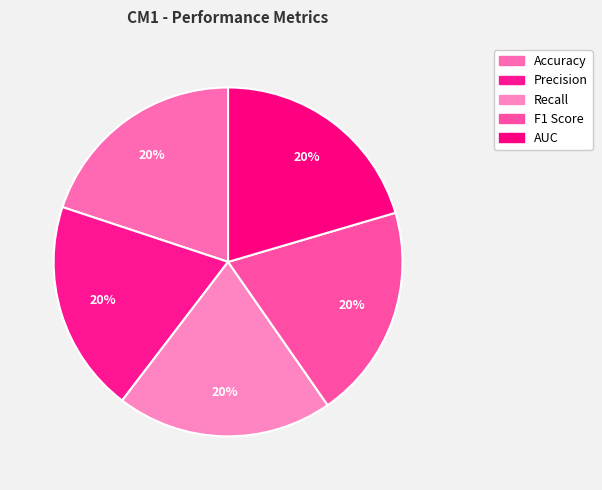

The Recall slice represents 32% of the pie. True or false?

False